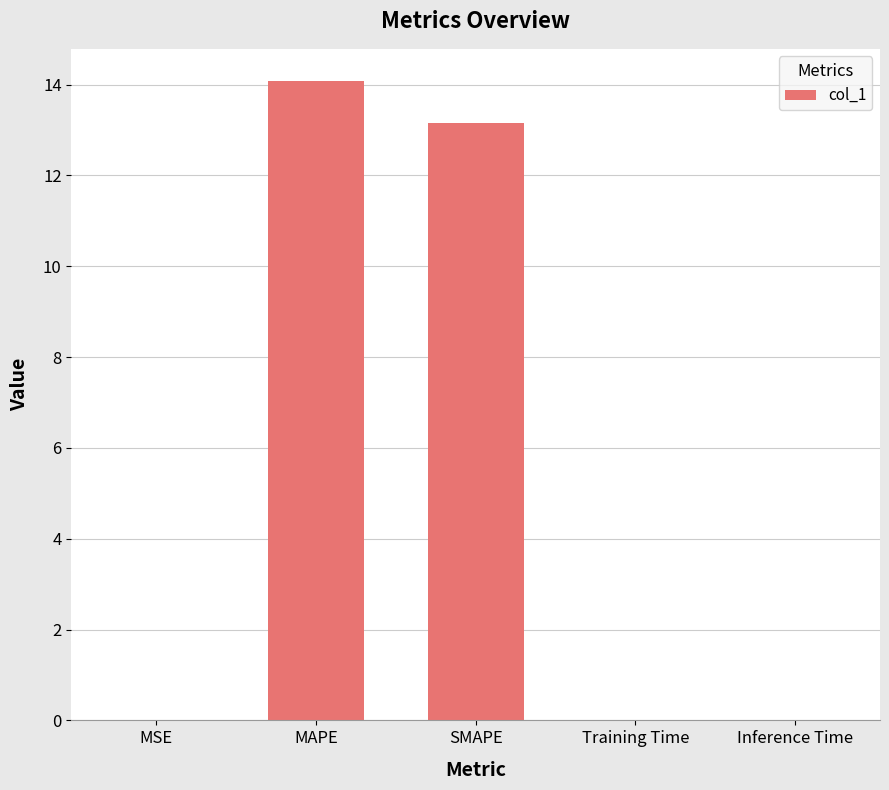

Between SMAPE and MSE, which is larger?

SMAPE